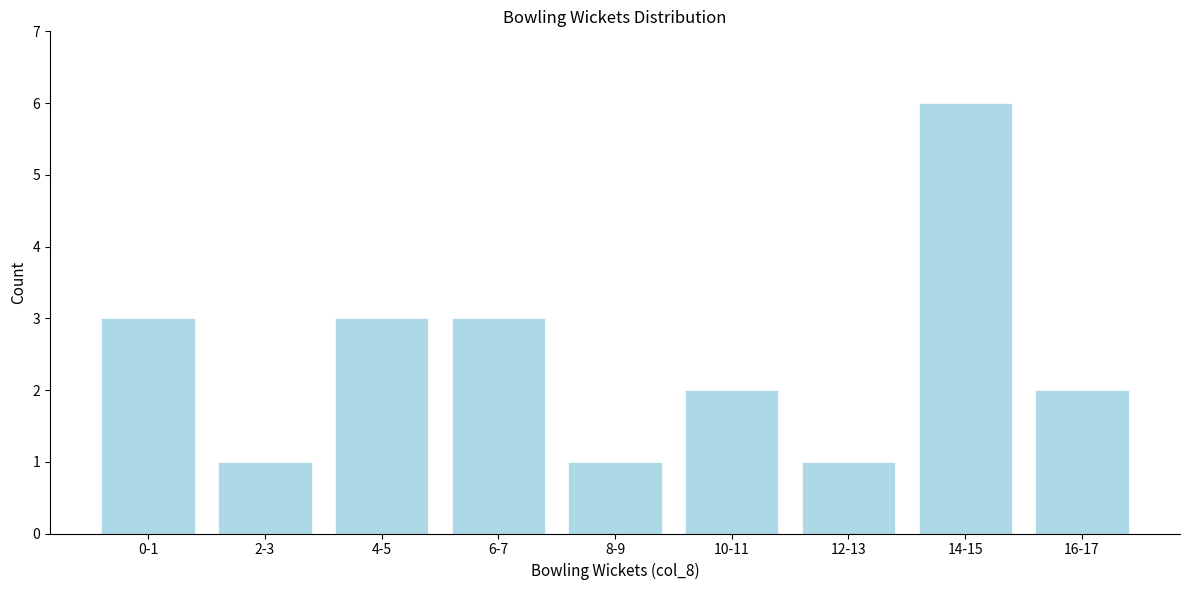

Reading left to right, list all the values displayed in this chart.

0-1=3	2-3=1	4-5=3	6-7=3	8-9=1	10-11=2	12-13=1	14-15=6	16-17=2